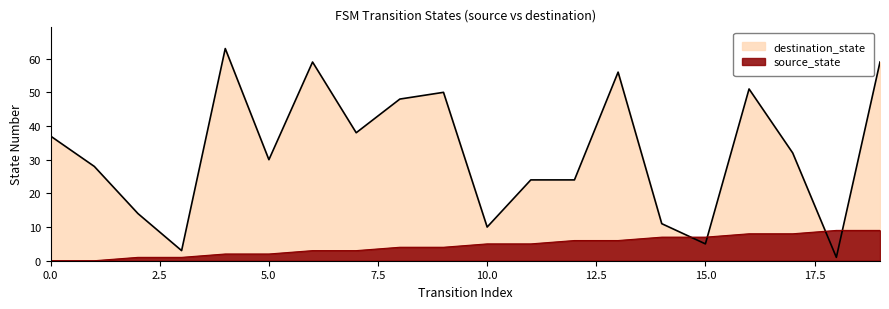

How many positive values does the source_state series have?

18